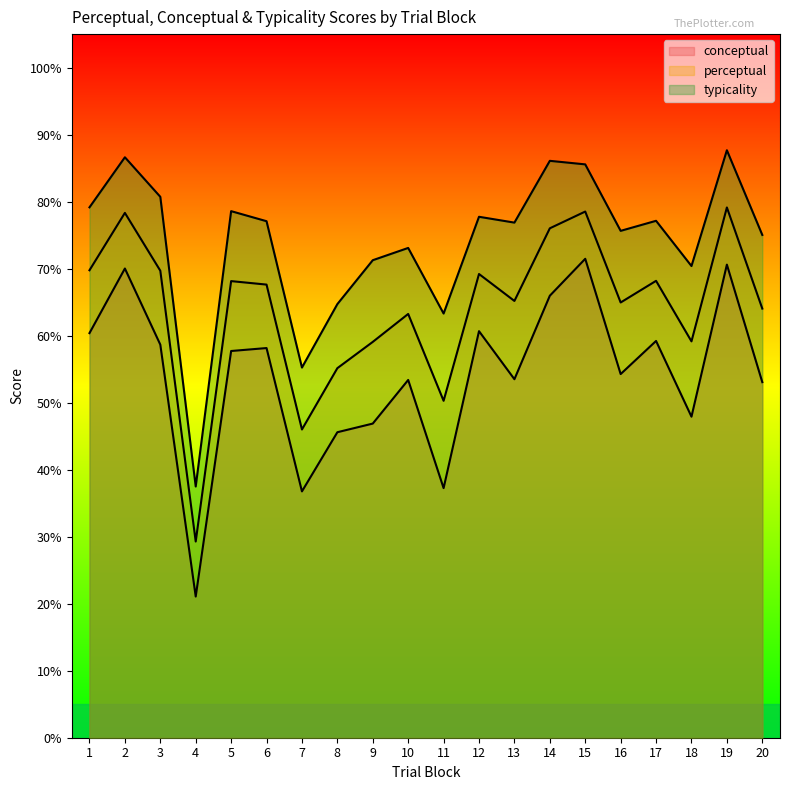

At which category does the chart reach its peak across all series?

19